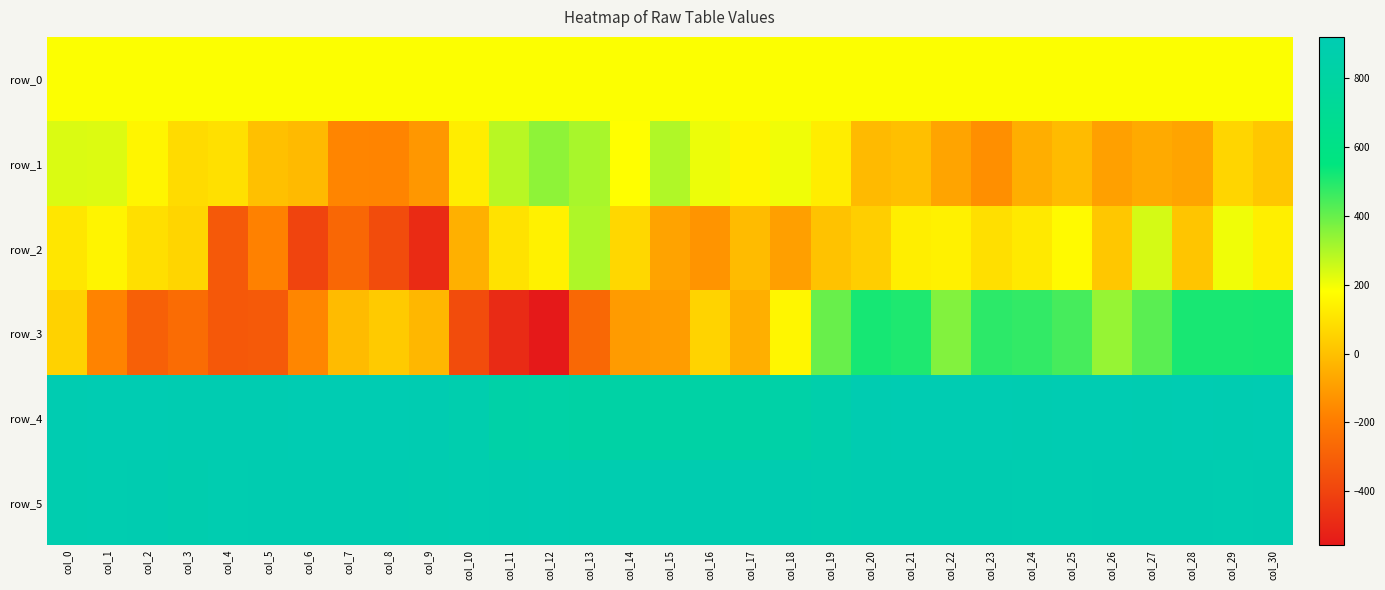

How many values in row_3 are above zero?

16